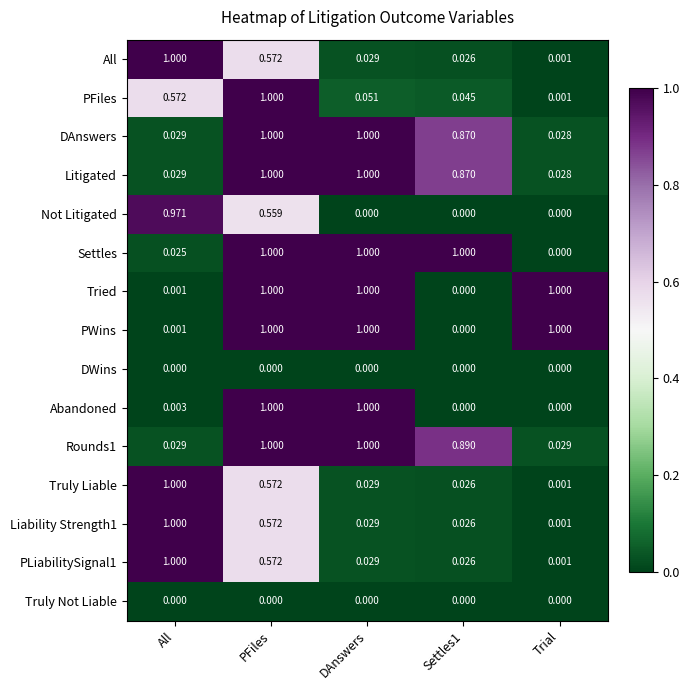

Which series has the largest total across all categories?

Settles